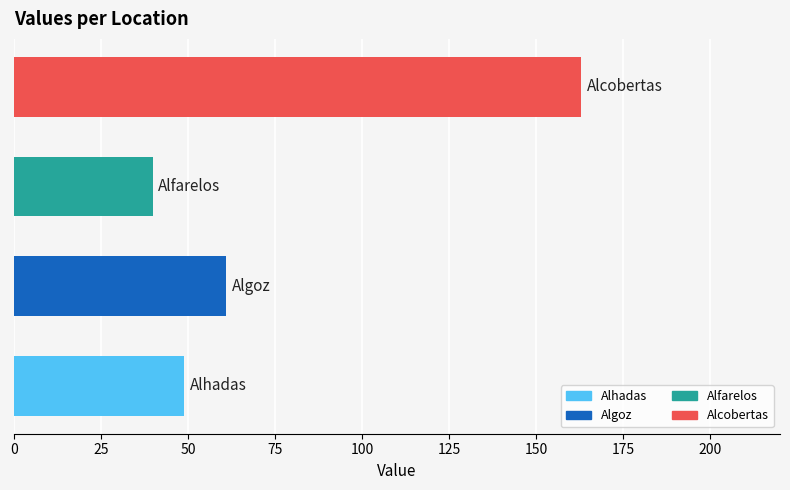

How many bars are there in total?

4